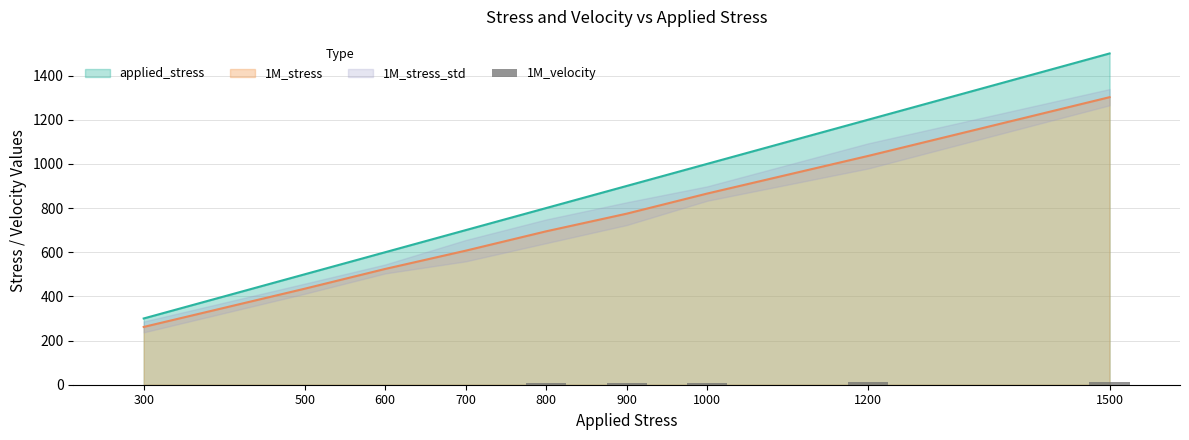

Where does the data first go above 6?

800